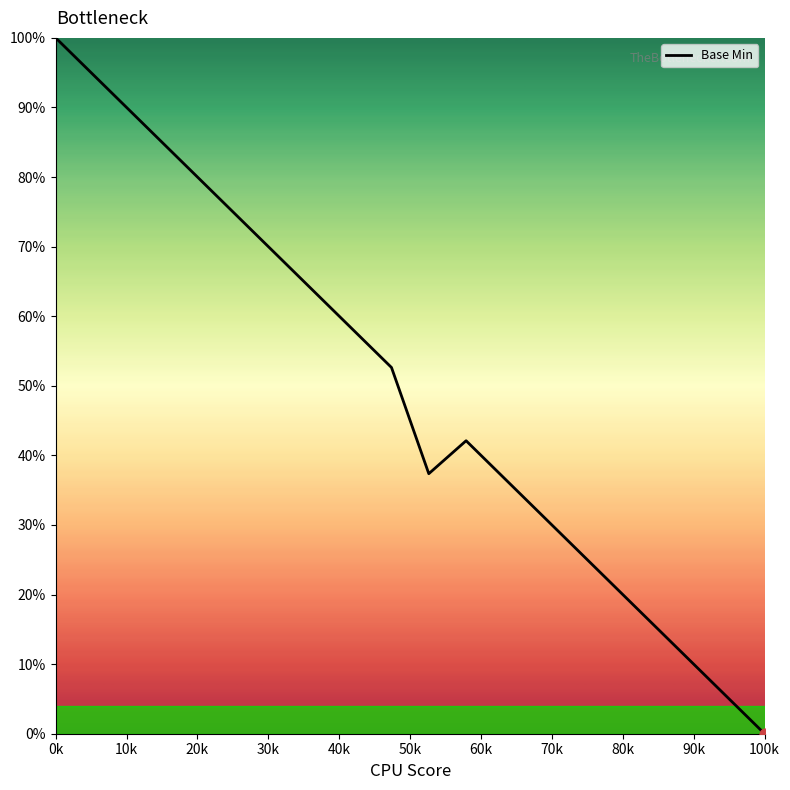

What is the greatest value displayed?

100.0